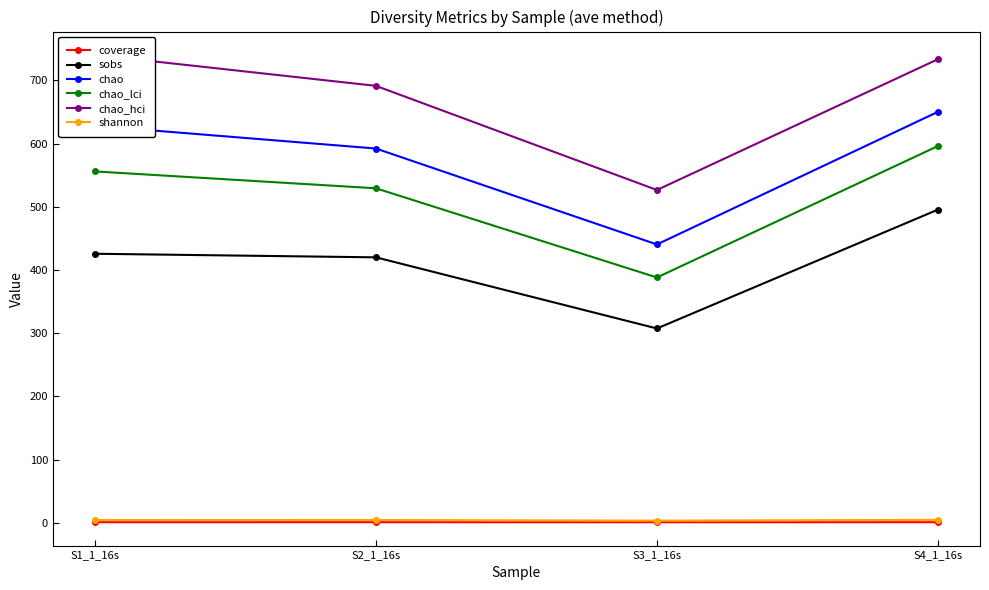

Where does the shannon series first go above 4?

S1_1_16s